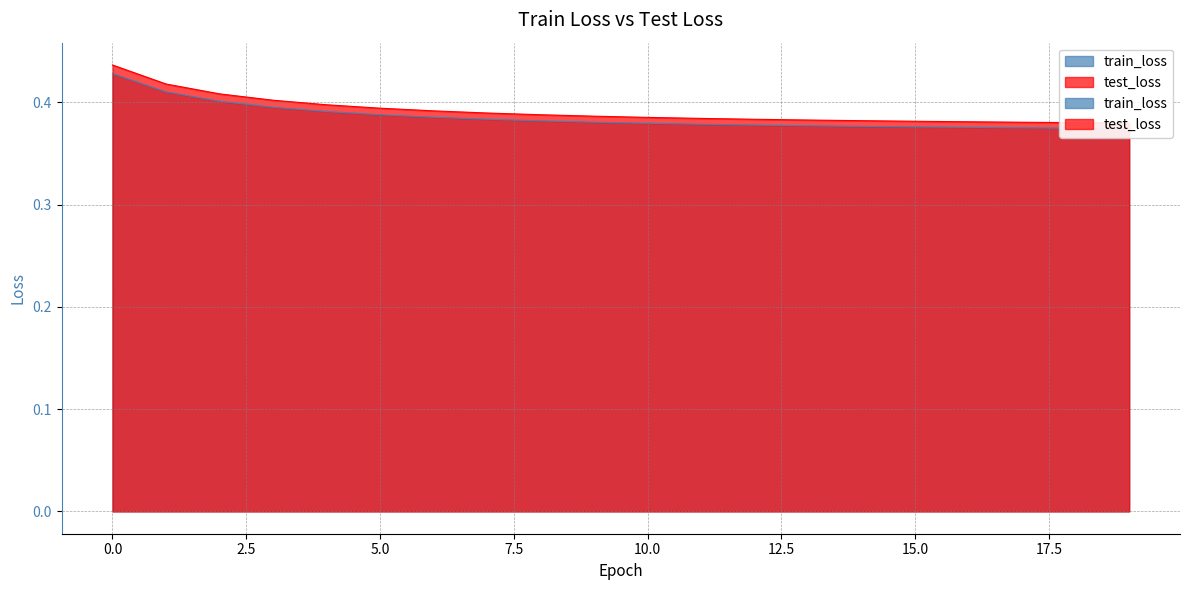

The train_loss series shows 0.4 at 0. True or false?

True